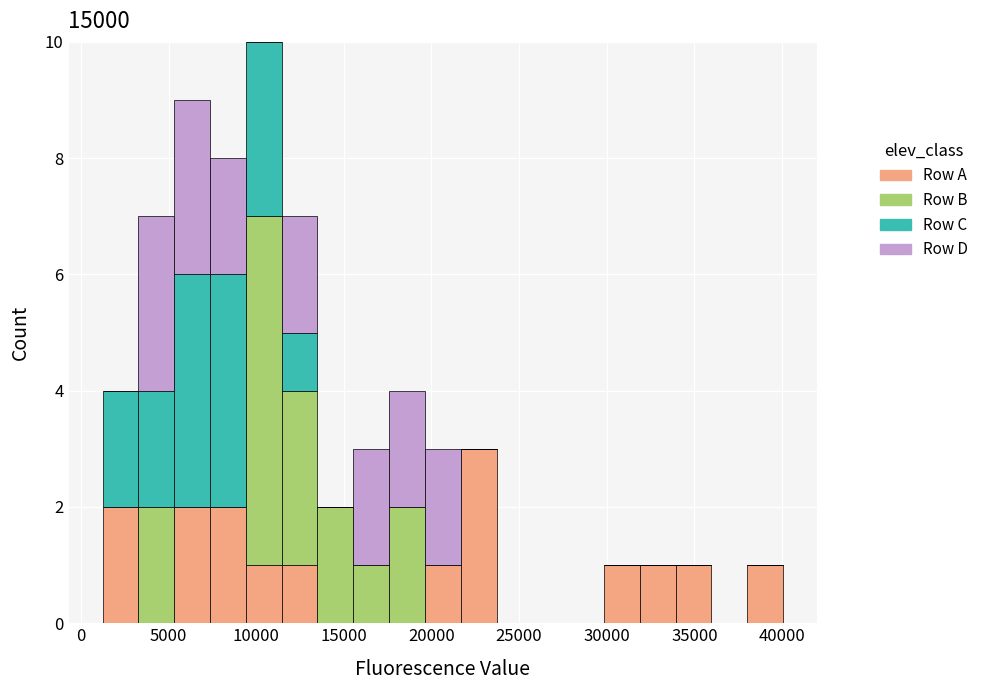

Reading left to right, transcribe this chart: for each stacked bar, give the range it covers on the x-axis and its total height. Neither the bar edges nor the heights are printed on the chart, so give them approximately, as read against the axes.

1000 to 3500: 4
3500 to 5500: 7
5500 to 7500: 9
7500 to 9500: 8
9500 to 11500: 10
11500 to 13500: 7
13500 to 15500: 2
15500 to 17500: 3
17500 to 19500: 4
19500 to 21500: 3
21500 to 23500: 3
23500 to 26000: 0
26000 to 28000: 0
28000 to 30000: 0
30000 to 32000: 1
32000 to 34000: 1
34000 to 36000: 1
36000 to 38000: 0
38000 to 40000: 1